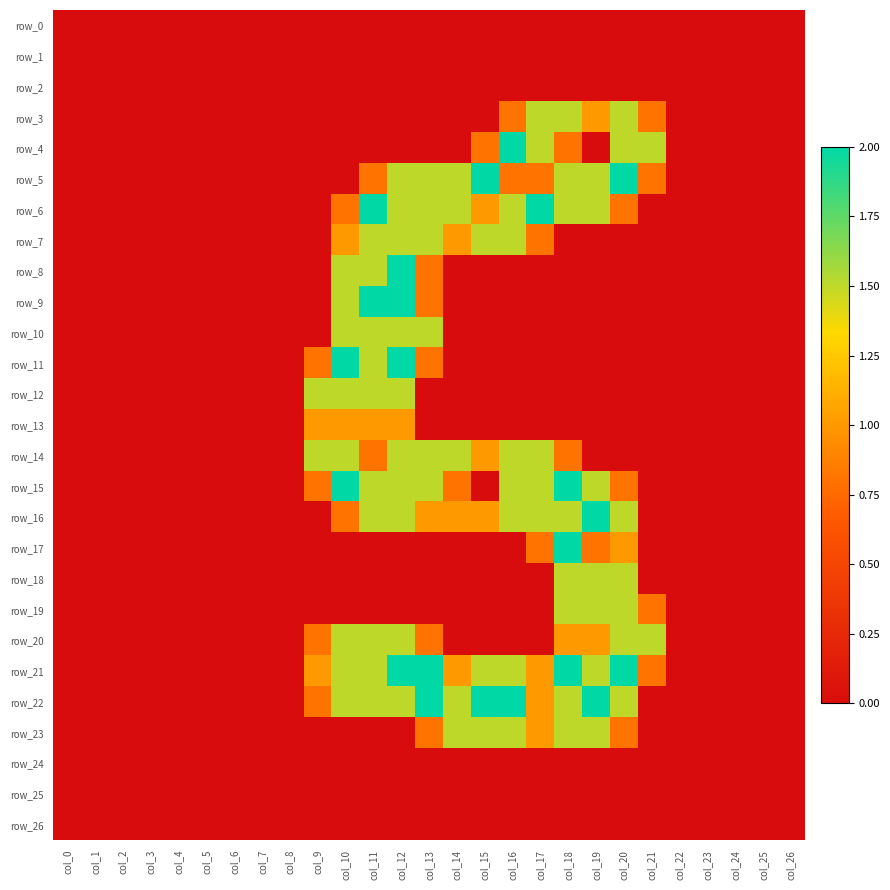

The row_14 series shows 1.5 at col_9. True or false?

True